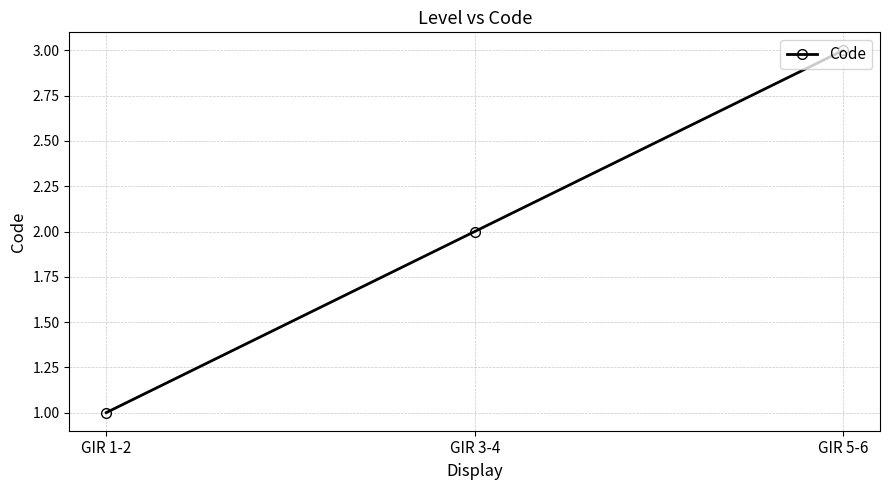

Which label corresponds to the smallest value in the chart?

GIR 1-2